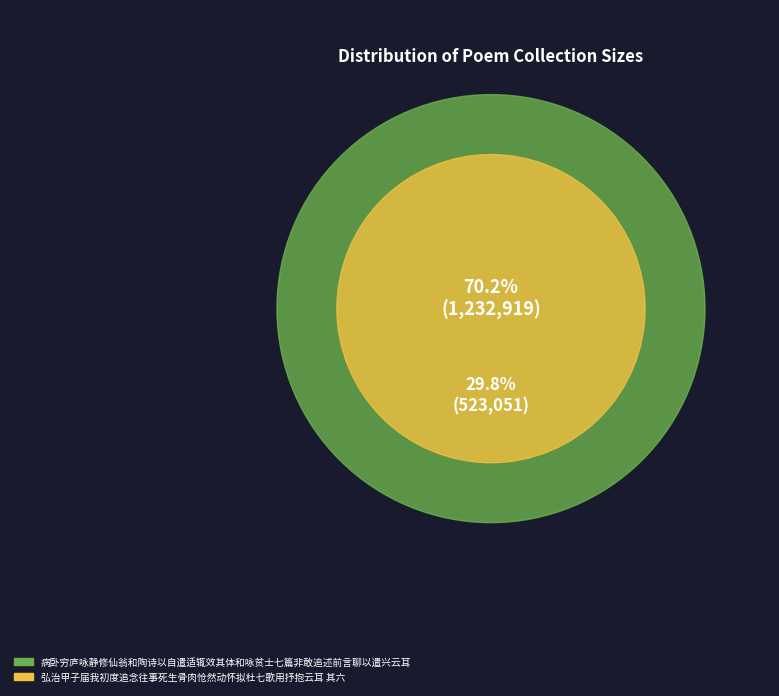

Is 弘治甲子届我初度追念往事死生骨肉怆然动怀拟杜七歌用抒抱云耳 其六 the majority of the pie?

No